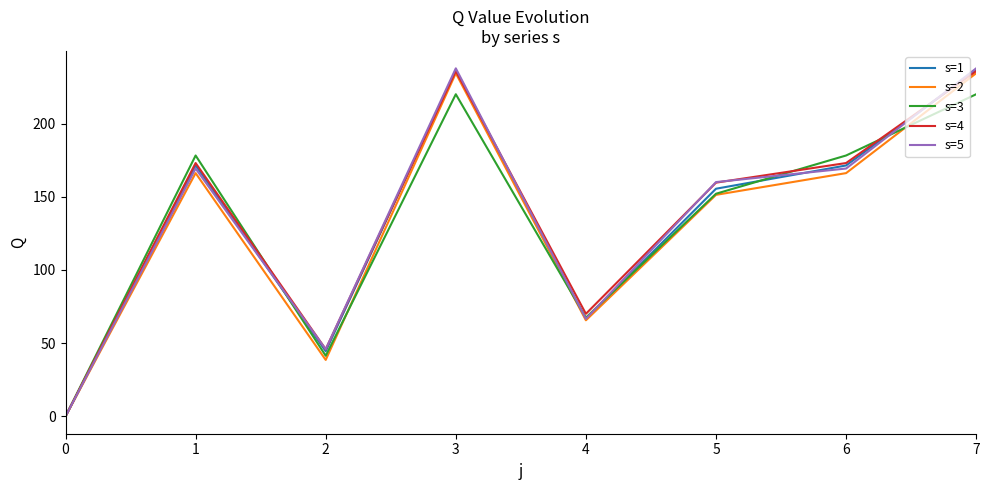

What is the difference between the second highest and minimum values in the s=3 series?

220.1